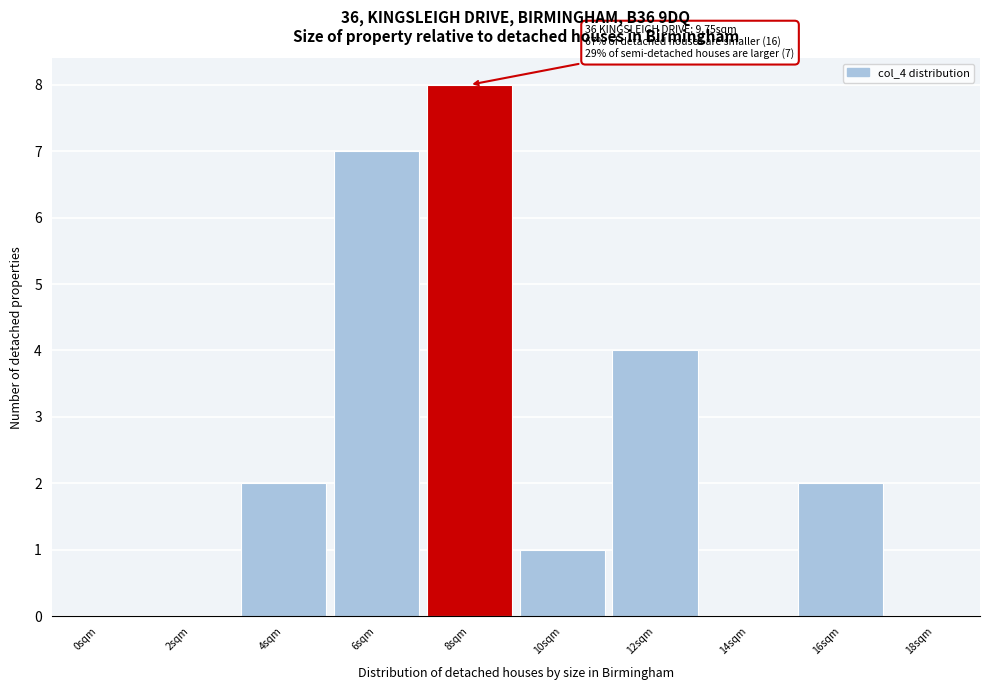

Reading left to right, list all the values displayed in this chart.

0sqm=0	2sqm=0	4sqm=2	6sqm=7	8sqm=8	10sqm=1	12sqm=4	14sqm=0	16sqm=2	18sqm=0